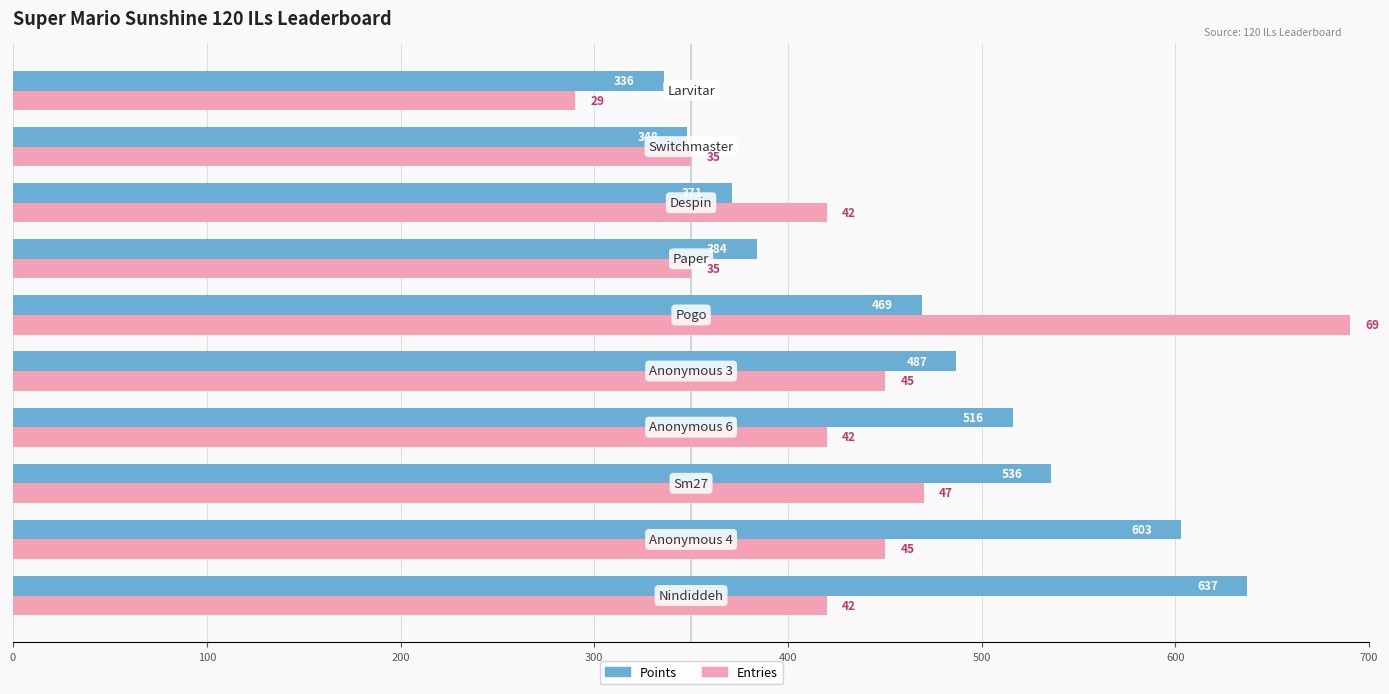

What is the smallest value displayed?

290